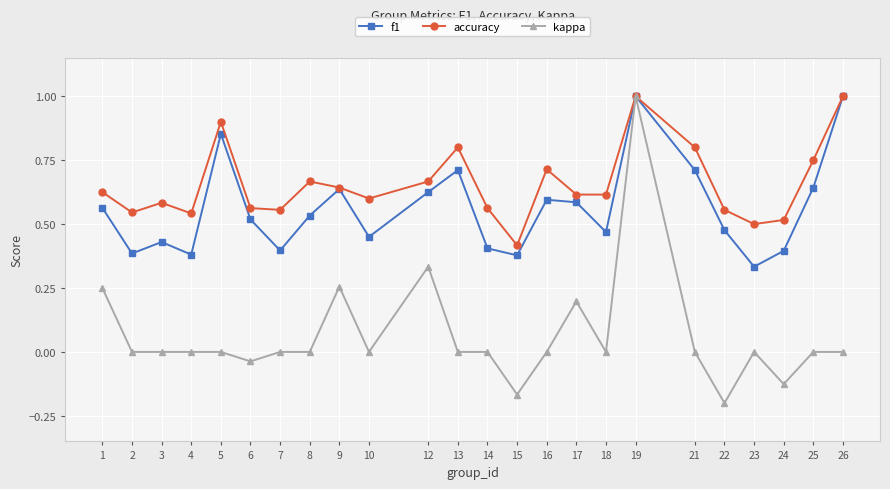

Is it true that f1 equals 0.2 at 1?

False